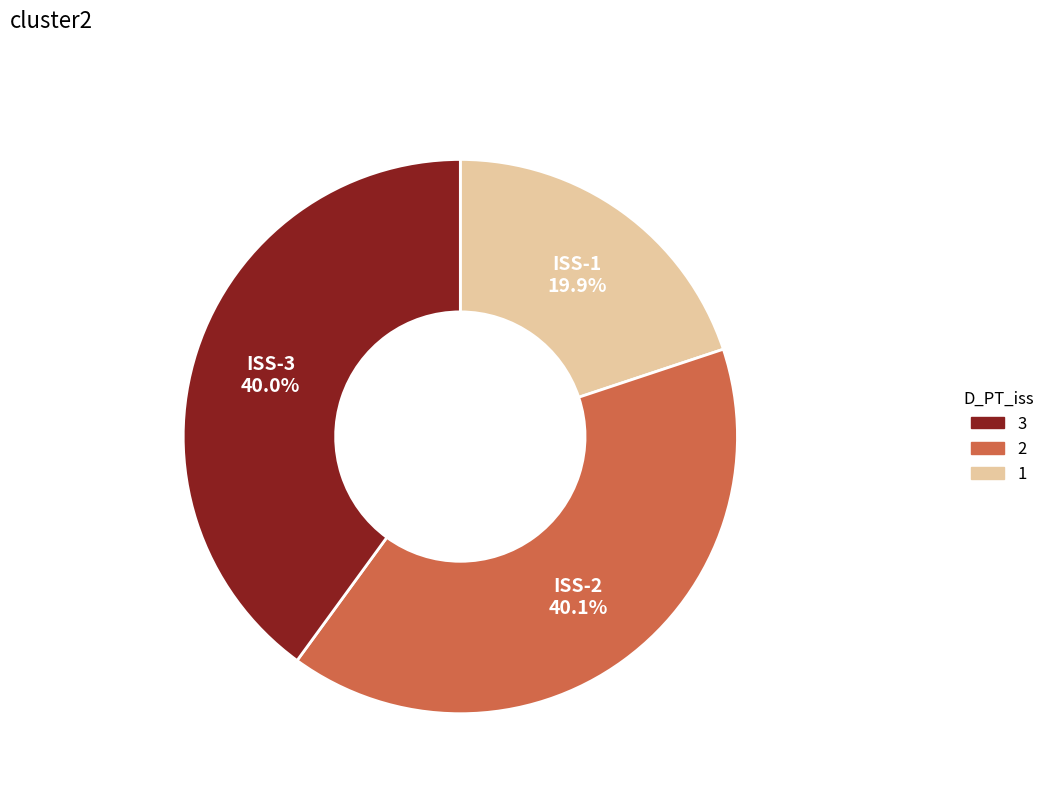

Is there a majority slice in this chart?

No